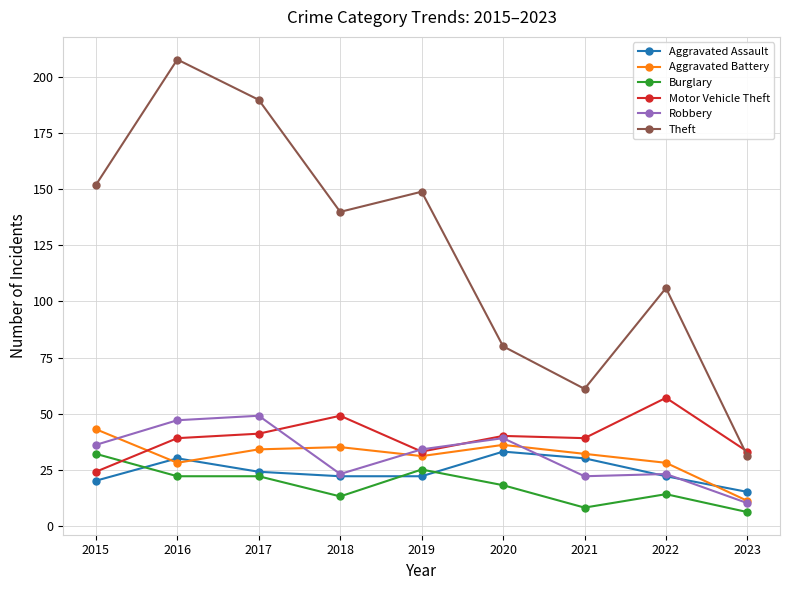

What is the value of the Robbery point at the 7th from the left?

22